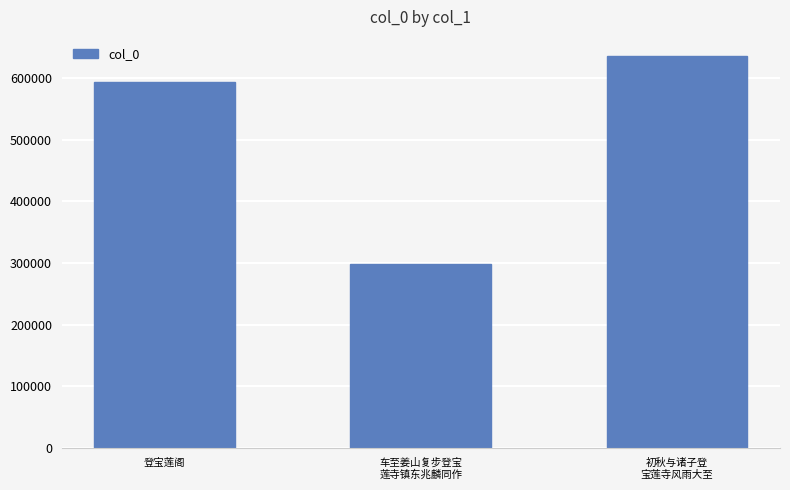

What is the minimum value shown in the chart?

298061